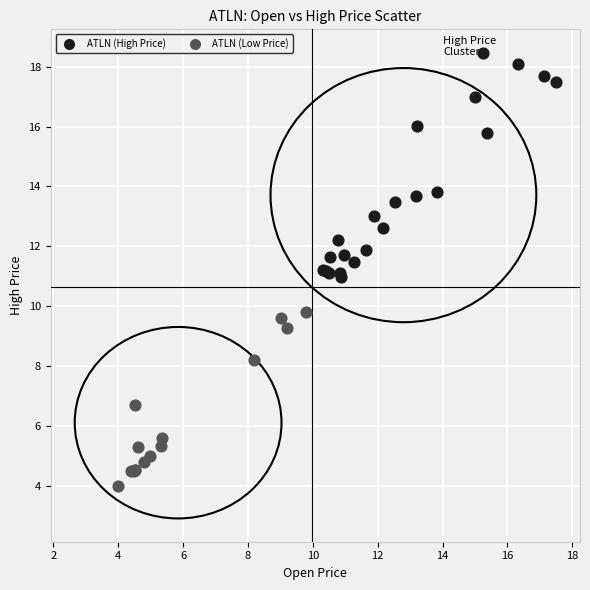

What are all the series names shown in the legend?

ATLN (High Price), ATLN (Low Price)